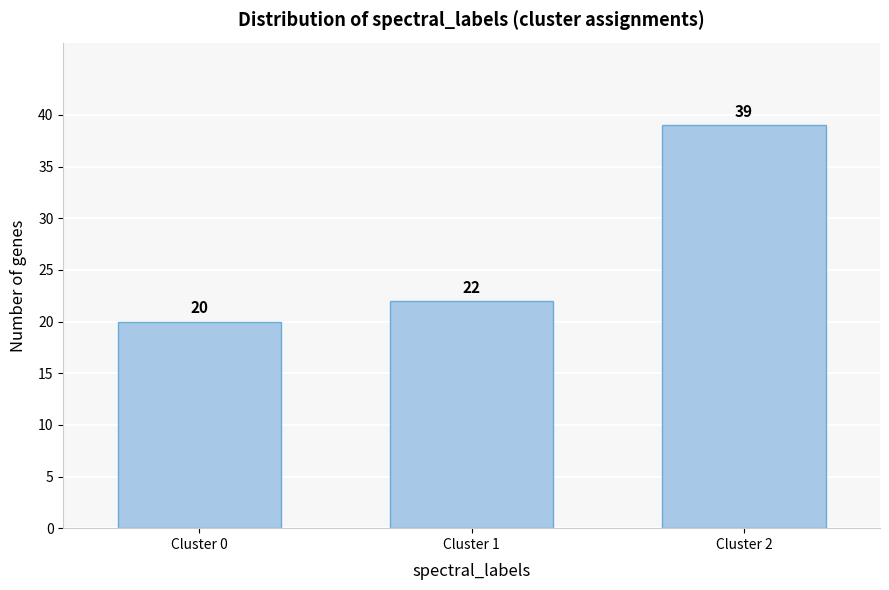

Reading left to right, what are all the values shown in this chart?

Cluster 0=20	Cluster 1=22	Cluster 2=39